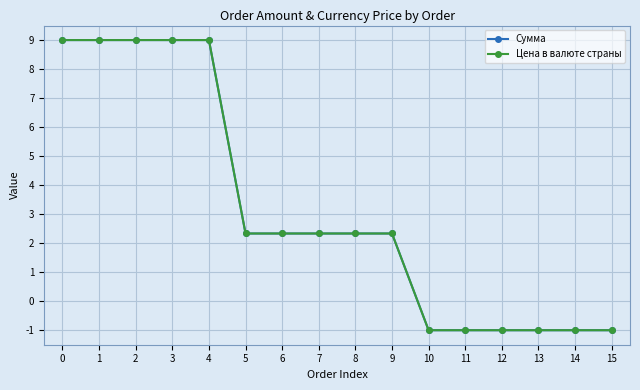

True or false: Цена в валюте страны has a value of 2.3 at 5.

True